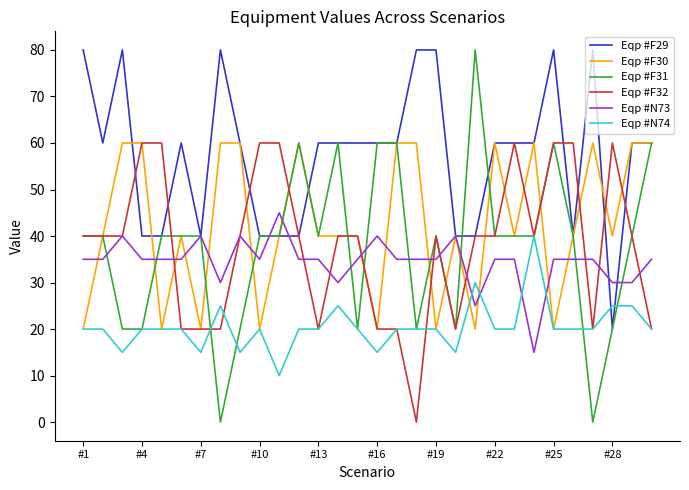

Reading left to right, transcribe all the data shown in this chart.

Eqp #F29: 80	60	80	40	40	60	40	80	60	40	40	40	60	60	60	60	60	80	80	40	40	60	60	60	80	40	80	20	60	60
Eqp #F30: 20	40	60	60	20	40	20	60	60	20	40	60	40	40	40	20	60	60	20	40	20	60	40	60	20	40	60	40	60	60
Eqp #F31: 40	40	20	20	40	40	40	0	20	40	40	60	40	60	20	60	60	20	40	20	80	40	40	40	60	40	0	20	40	60
Eqp #F32: 40	40	40	60	60	20	20	20	40	60	60	40	20	40	40	20	20	0	40	20	40	40	60	40	60	60	20	60	40	20
Eqp #N73: 35	35	40	35	35	35	40	30	40	35	45	35	35	30	35	40	35	35	35	40	25	35	35	15	35	35	35	30	30	35
Eqp #N74: 20	20	15	20	20	20	15	25	15	20	10	20	20	25	20	15	20	20	20	15	30	20	20	40	20	20	20	25	25	20